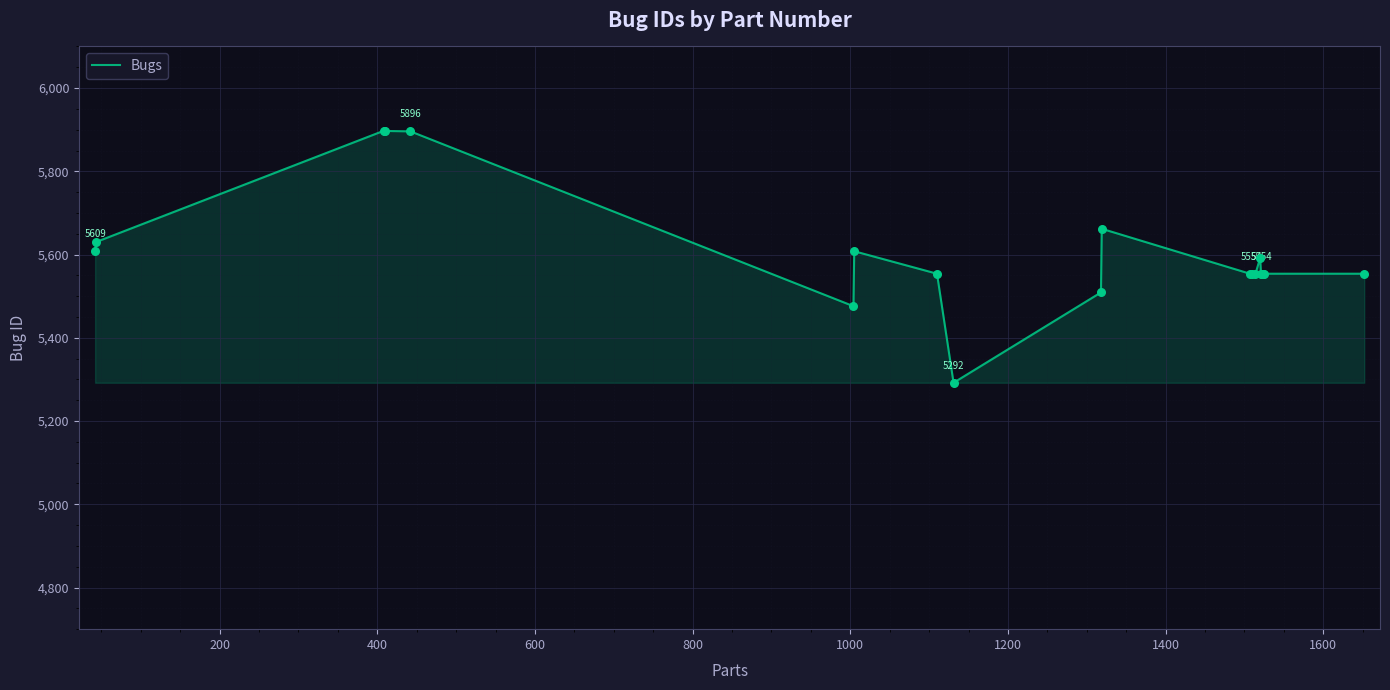

What is the difference between the maximum and minimum values?

606